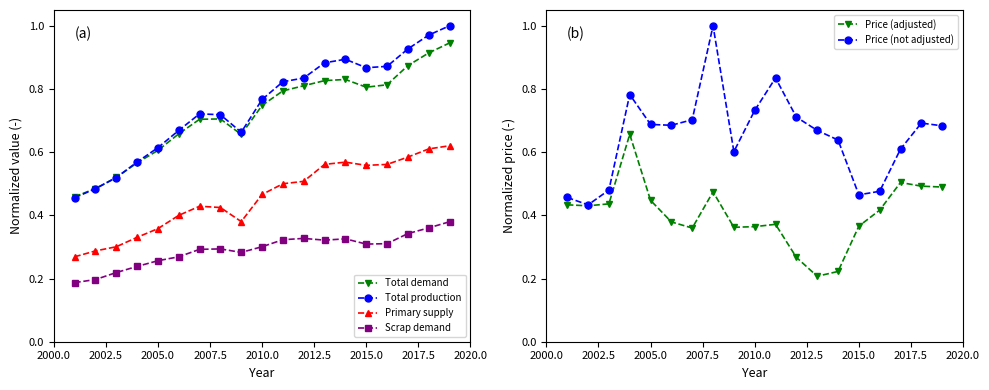

True or false: Total demand and Primary supply cross at least once.

False